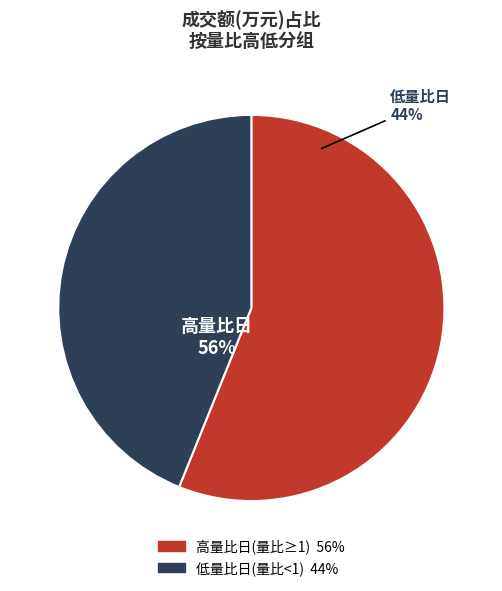

True or false: 2022-11-24 accounts for 18% of the total.

False